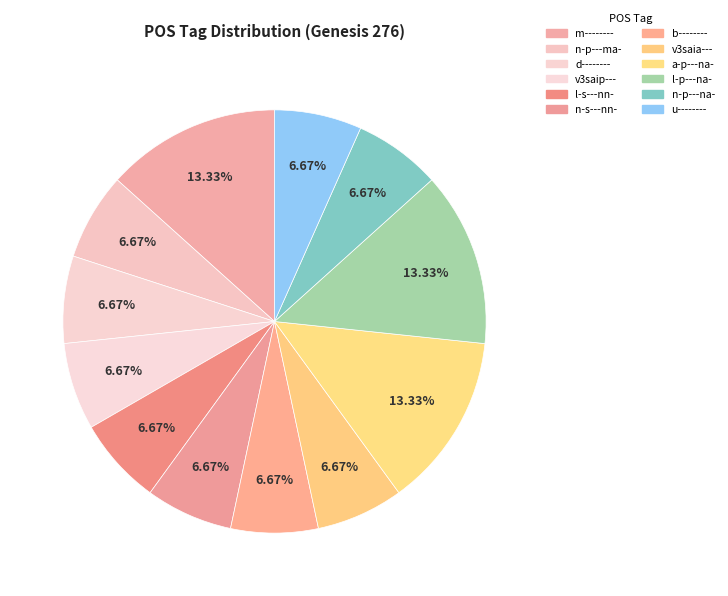

To the nearest percent, what portion does l-p---na- represent?

13%